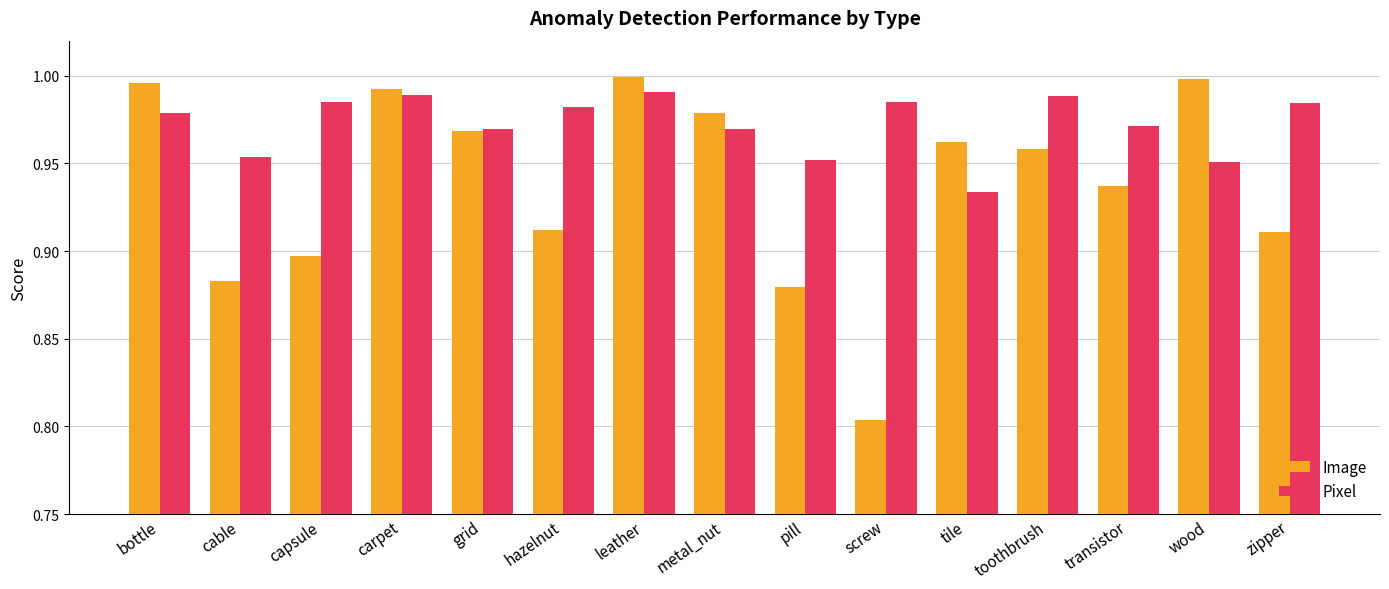

Between cable and zipper, which series saw the biggest shift?

Pixel